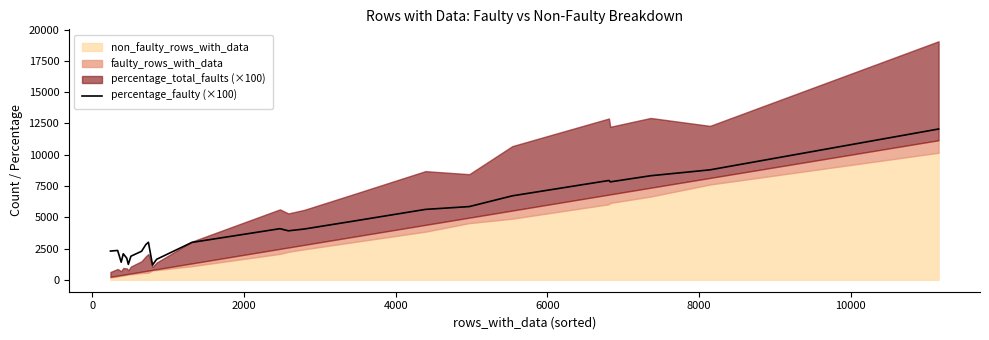

What is the value of the 22nd point from the left?

7829.1